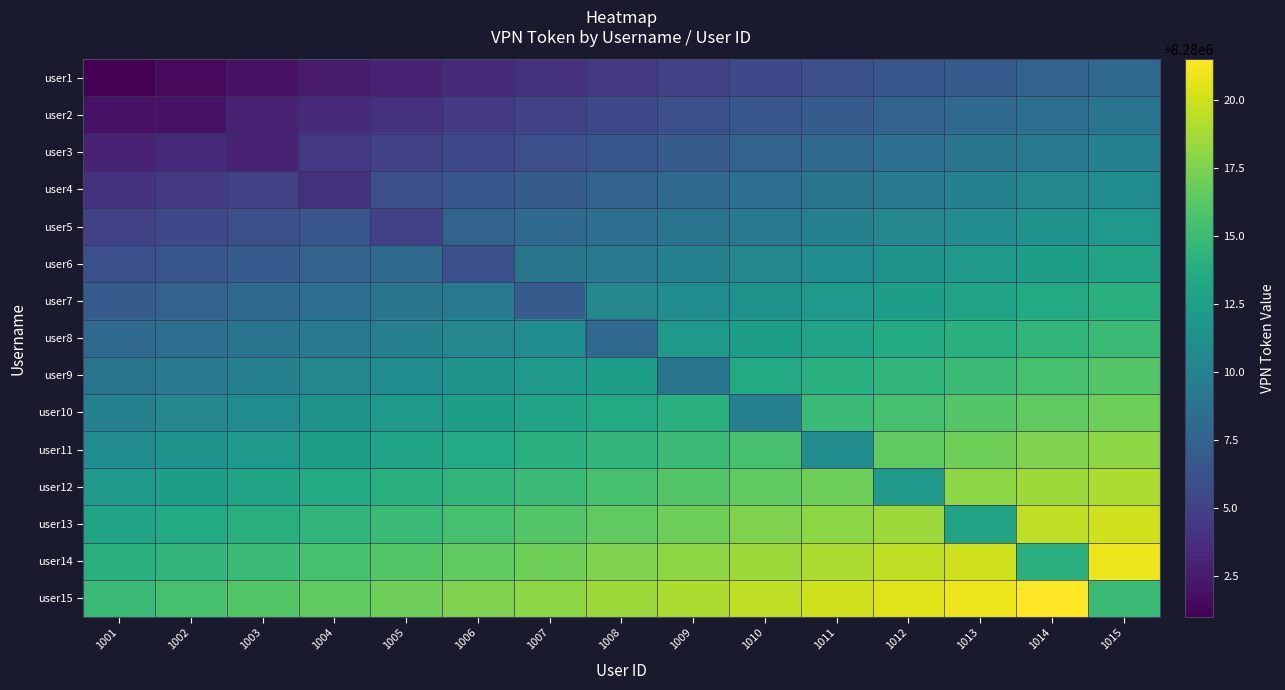

Reading right to left, list all the values displayed in this chart.

user1: 1015=8280008.0	1014=8280007.5	1013=8280007.0	1012=8280006.5	1011=8280006.0	1010=8280005.5	1009=8280005.0	1008=8280004.5	1007=8280004.0	1006=8280003.5	1005=8280003.0	1004=8280002.5	1003=8280002.0	1002=8280001.5	1001=8280001.0
user2: 1015=8280009.0	1014=8280008.5	1013=8280008.0	1012=8280007.5	1011=8280007.0	1010=8280006.5	1009=8280006.0	1008=8280005.5	1007=8280005.0	1006=8280004.5	1005=8280004.0	1004=8280003.5	1003=8280003.0	1002=8280002.0	1001=8280002.0
user3: 1015=8280010.0	1014=8280009.5	1013=8280009.0	1012=8280008.5	1011=8280008.0	1010=8280007.5	1009=8280007.0	1008=8280006.5	1007=8280006.0	1006=8280005.5	1005=8280005.0	1004=8280004.5	1003=8280003.0	1002=8280003.5	1001=8280003.0
user4: 1015=8280011.0	1014=8280010.5	1013=8280010.0	1012=8280009.5	1011=8280009.0	1010=8280008.5	1009=8280008.0	1008=8280007.5	1007=8280007.0	1006=8280006.5	1005=8280006.0	1004=8280004.0	1003=8280005.0	1002=8280004.5	1001=8280004.0
user5: 1015=8280012.0	1014=8280011.5	1013=8280011.0	1012=8280010.5	1011=8280010.0	1010=8280009.5	1009=8280009.0	1008=8280008.5	1007=8280008.0	1006=8280007.5	1005=8280005.0	1004=8280006.5	1003=8280006.0	1002=8280005.5	1001=8280005.0
user6: 1015=8280013.0	1014=8280012.5	1013=8280012.0	1012=8280011.5	1011=8280011.0	1010=8280010.5	1009=8280010.0	1008=8280009.5	1007=8280009.0	1006=8280006.0	1005=8280008.0	1004=8280007.5	1003=8280007.0	1002=8280006.5	1001=8280006.0
user7: 1015=8280014.0	1014=8280013.5	1013=8280013.0	1012=8280012.5	1011=8280012.0	1010=8280011.5	1009=8280011.0	1008=8280010.5	1007=8280007.0	1006=8280009.5	1005=8280009.0	1004=8280008.5	1003=8280008.0	1002=8280007.5	1001=8280007.0
user8: 1015=8280015.0	1014=8280014.5	1013=8280014.0	1012=8280013.5	1011=8280013.0	1010=8280012.5	1009=8280012.0	1008=8280008.0	1007=8280011.0	1006=8280010.5	1005=8280010.0	1004=8280009.5	1003=8280009.0	1002=8280008.5	1001=8280008.0
user9: 1015=8280016.0	1014=8280015.5	1013=8280015.0	1012=8280014.5	1011=8280014.0	1010=8280013.5	1009=8280009.0	1008=8280012.5	1007=8280012.0	1006=8280011.5	1005=8280011.0	1004=8280010.5	1003=8280010.0	1002=8280009.5	1001=8280009.0
user10: 1015=8280017.0	1014=8280016.5	1013=8280016.0	1012=8280015.5	1011=8280015.0	1010=8280010.0	1009=8280014.0	1008=8280013.5	1007=8280013.0	1006=8280012.5	1005=8280012.0	1004=8280011.5	1003=8280011.0	1002=8280010.5	1001=8280010.0
user11: 1015=8280018.0	1014=8280017.5	1013=8280017.0	1012=8280016.5	1011=8280011.0	1010=8280015.5	1009=8280015.0	1008=8280014.5	1007=8280014.0	1006=8280013.5	1005=8280013.0	1004=8280012.5	1003=8280012.0	1002=8280011.5	1001=8280011.0
user12: 1015=8280019.0	1014=8280018.5	1013=8280018.0	1012=8280012.0	1011=8280017.0	1010=8280016.5	1009=8280016.0	1008=8280015.5	1007=8280015.0	1006=8280014.5	1005=8280014.0	1004=8280013.5	1003=8280013.0	1002=8280012.5	1001=8280012.0
user13: 1015=8280020.0	1014=8280019.5	1013=8280013.0	1012=8280018.5	1011=8280018.0	1010=8280017.5	1009=8280017.0	1008=8280016.5	1007=8280016.0	1006=8280015.5	1005=8280015.0	1004=8280014.5	1003=8280014.0	1002=8280013.5	1001=8280013.0
user14: 1015=8280021.0	1014=8280014.0	1013=8280020.0	1012=8280019.5	1011=8280019.0	1010=8280018.5	1009=8280018.0	1008=8280017.5	1007=8280017.0	1006=8280016.5	1005=8280016.0	1004=8280015.5	1003=8280015.0	1002=8280014.5	1001=8280014.0
user15: 1015=8280015.0	1014=8280021.5	1013=8280021.0	1012=8280020.5	1011=8280020.0	1010=8280019.5	1009=8280019.0	1008=8280018.5	1007=8280018.0	1006=8280017.5	1005=8280017.0	1004=8280016.5	1003=8280016.0	1002=8280015.5	1001=8280015.0